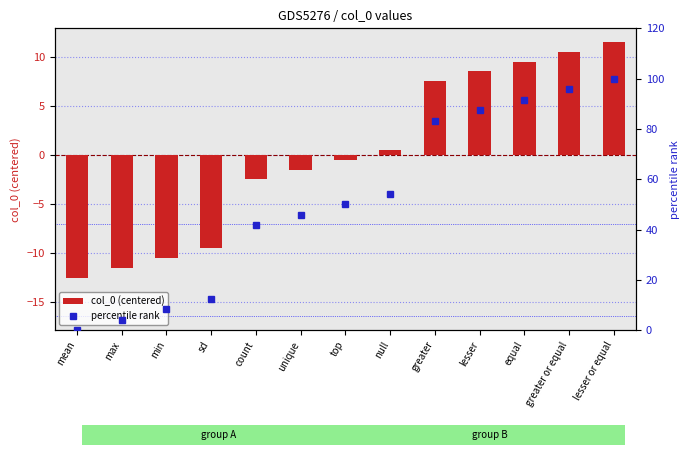

What is the maximum value shown in the chart?

100.0